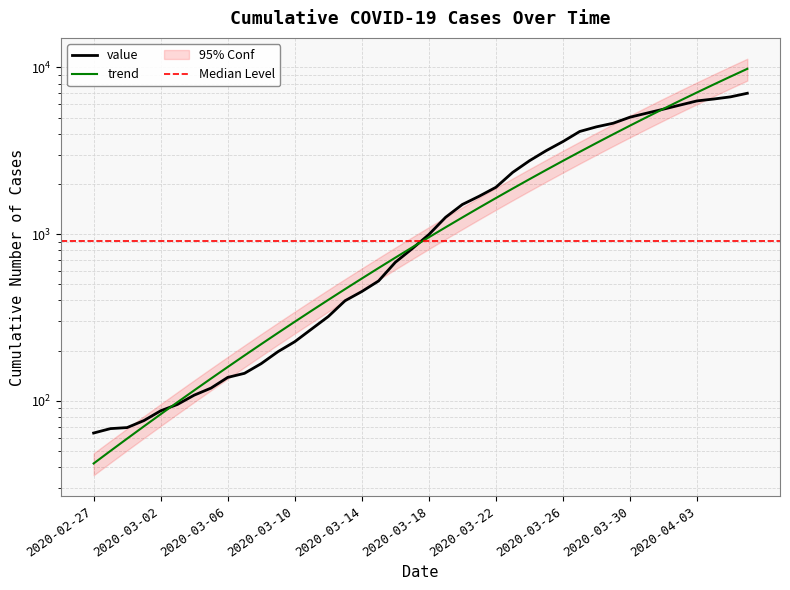

Which label corresponds to the largest value in the chart?

2020-04-06